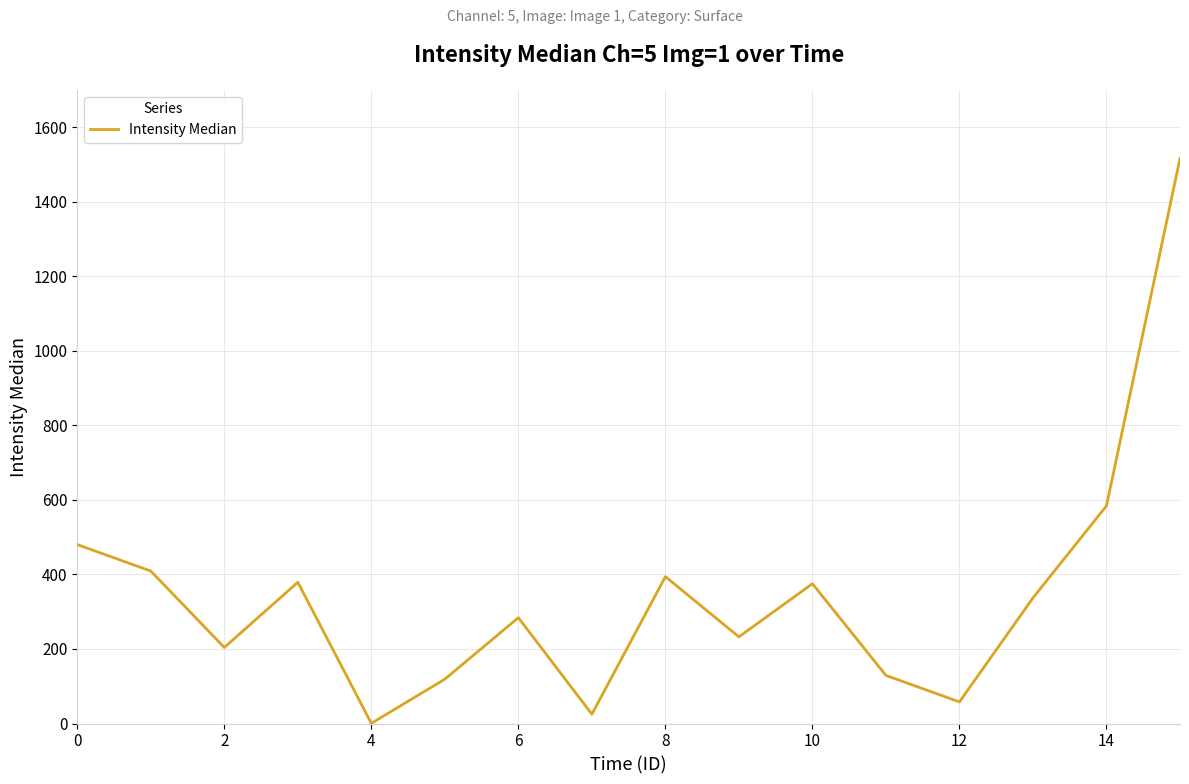

What is the smallest value displayed?

0.5